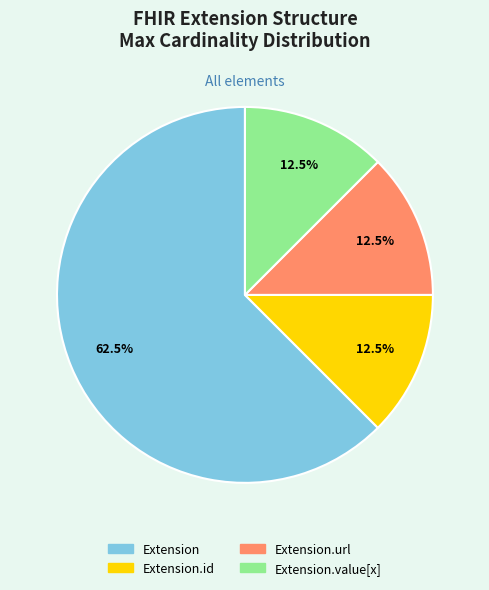

Is there a majority slice in this chart?

Yes